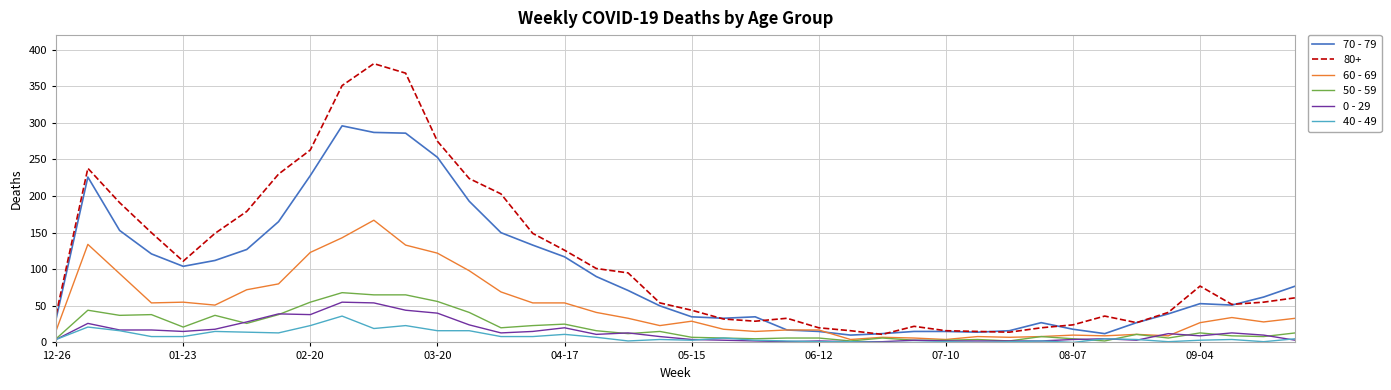

Which series has the largest total across all categories?

80+